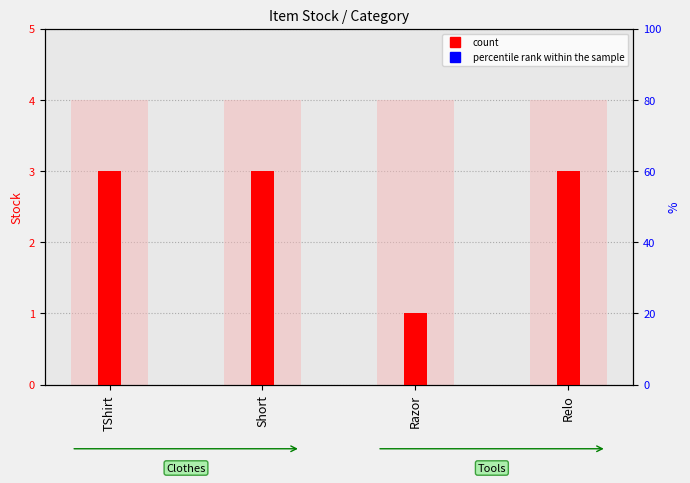

What is the ratio of the value at Razor to the value at Short?

0.3